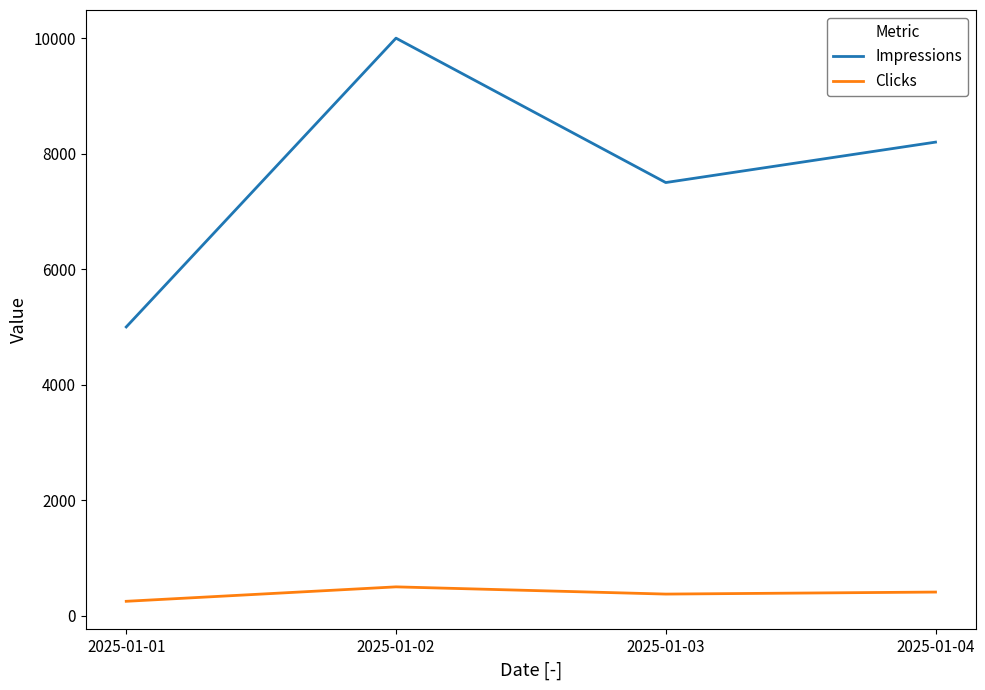

What is the greatest value displayed?

10000